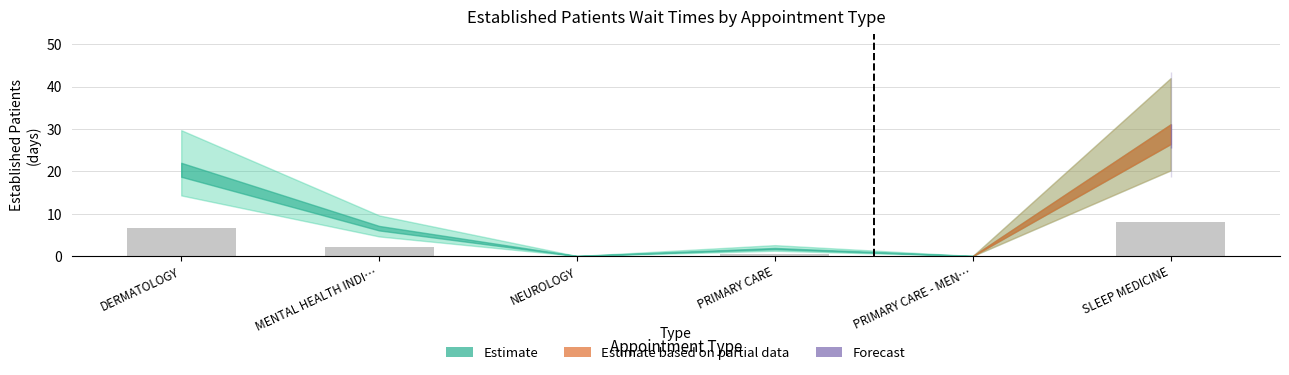

At which label is the value closest to 4?

MENTAL HEALTH INDI…